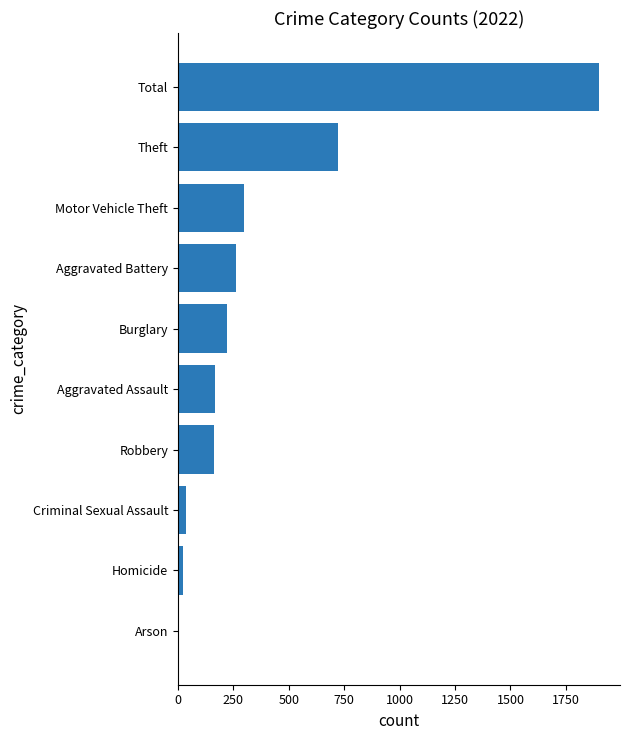

What is the difference between the values at Arson and Robbery?

154